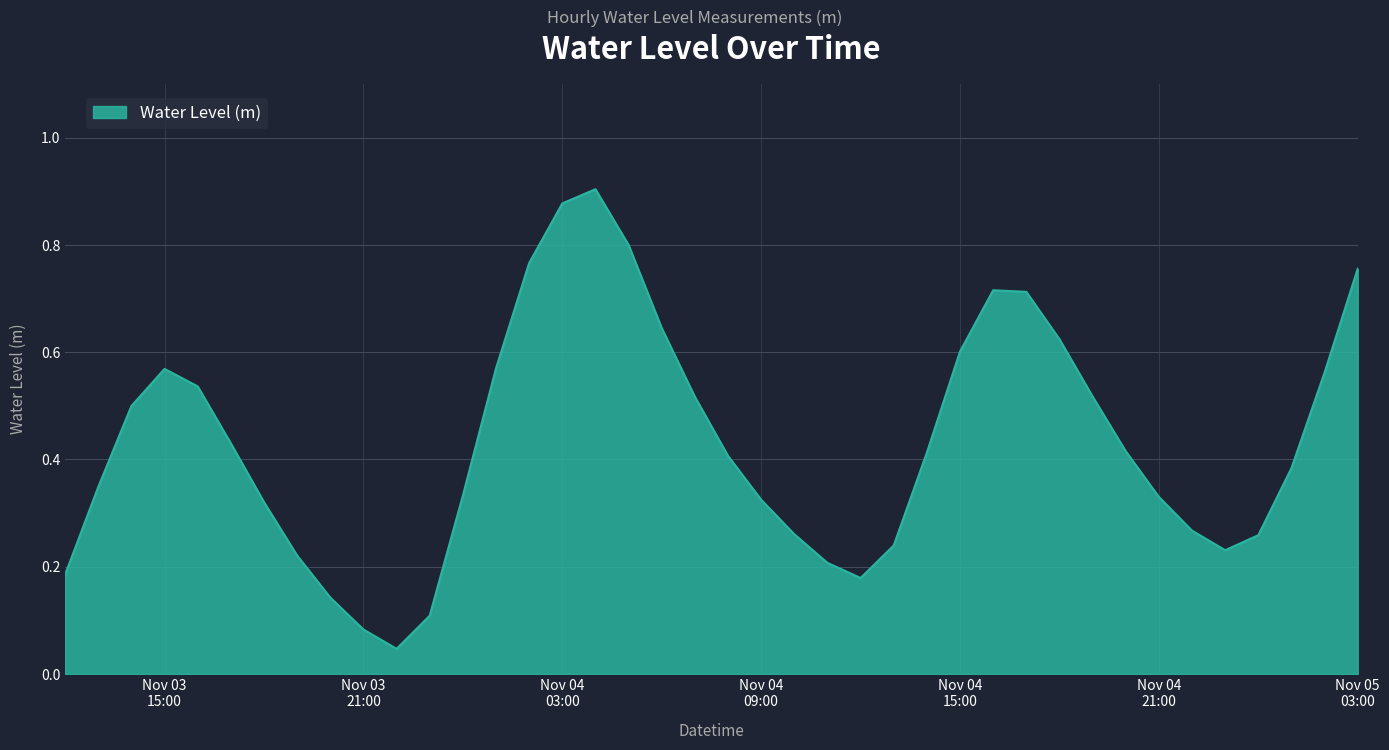

How many lines are shown in the chart?

1